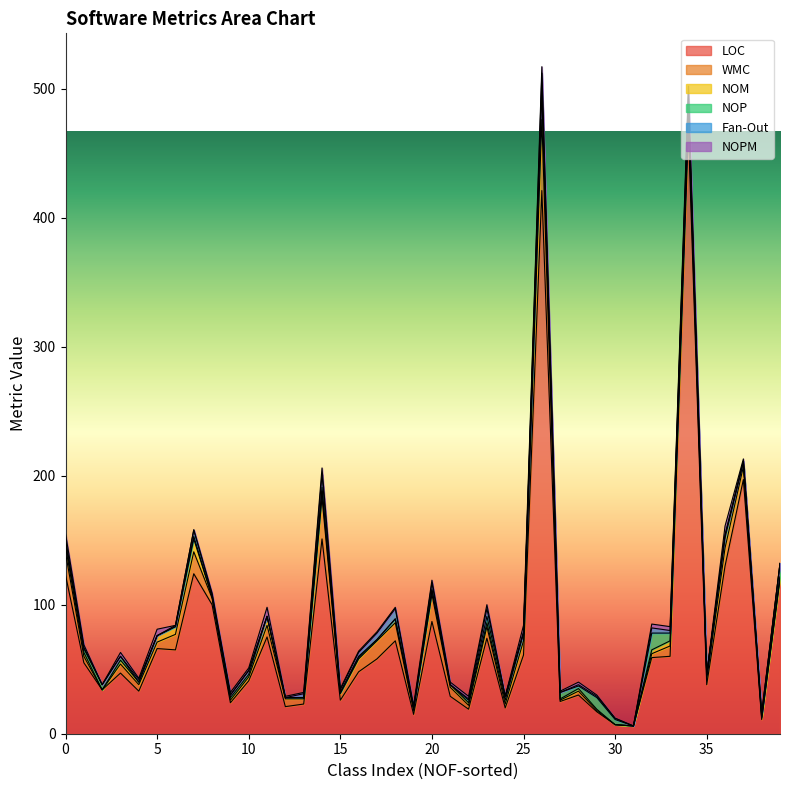

True or false: NOPM and LOC intersect in this chart.

False